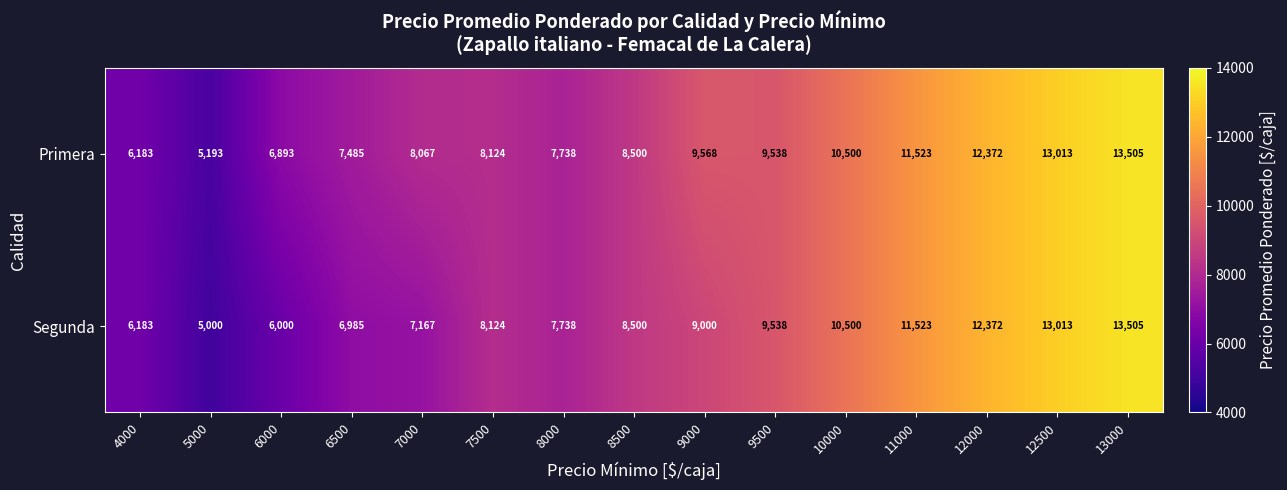

Reading left to right, transcribe all the data shown in this chart.

Primera: 4000=6183	5000=5193	6000=6893	6500=7485	7000=8067	7500=8124	8000=7738	8500=8500	9000=9568	9500=9538	10000=10500	11000=11523	12000=12372	12500=13013	13000=13505
Segunda: 4000=6183	5000=5000	6000=6000	6500=6985	7000=7167	7500=8124	8000=7738	8500=8500	9000=9000	9500=9538	10000=10500	11000=11523	12000=12372	12500=13013	13000=13505